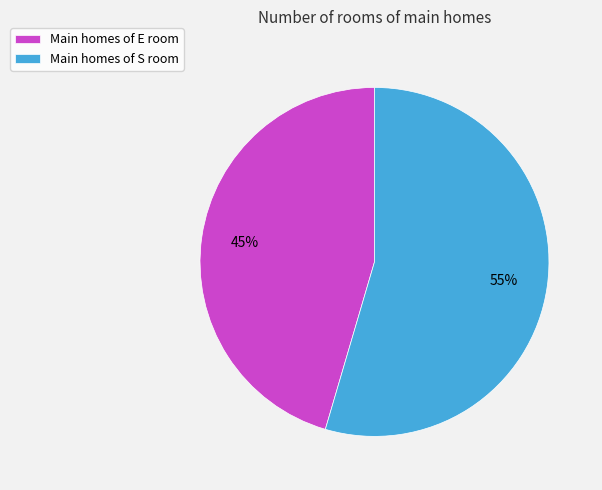

Approximately how many times larger is the value at Main homes of S room compared to Main homes of E room?

1.2